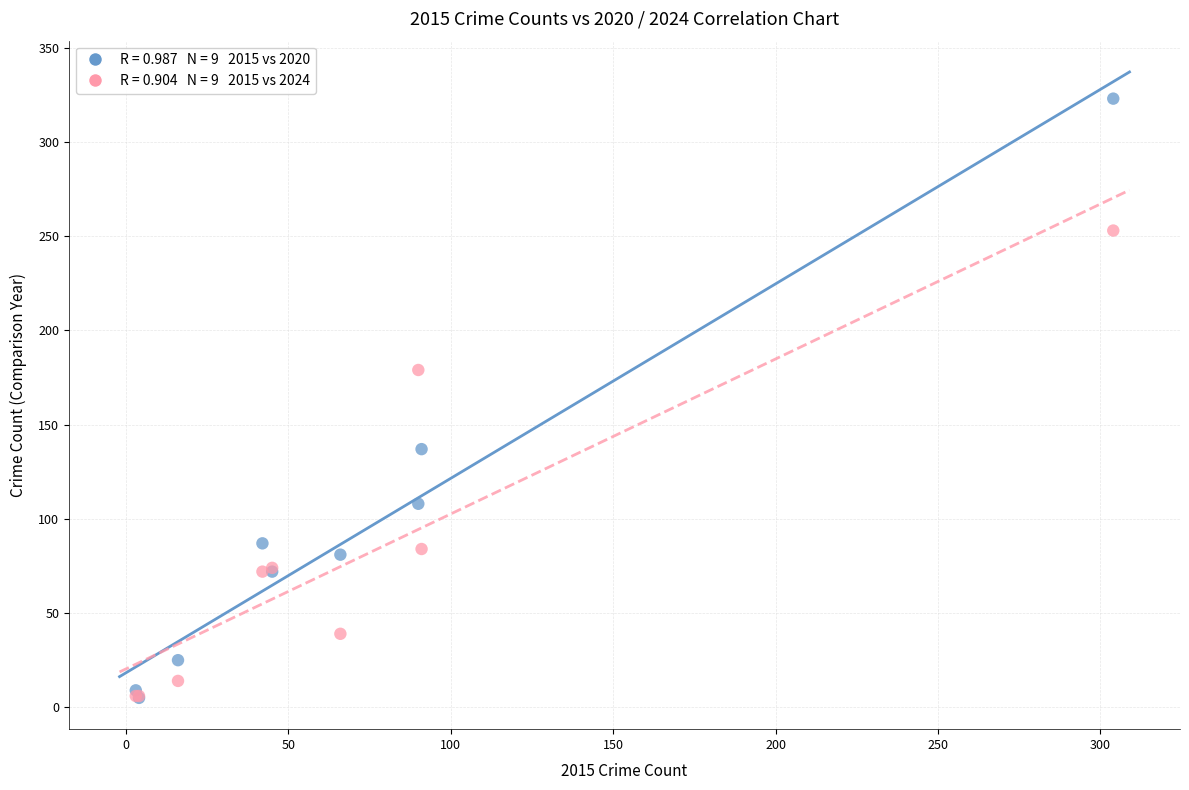

Across all series, what Y value is closest to 164?

179